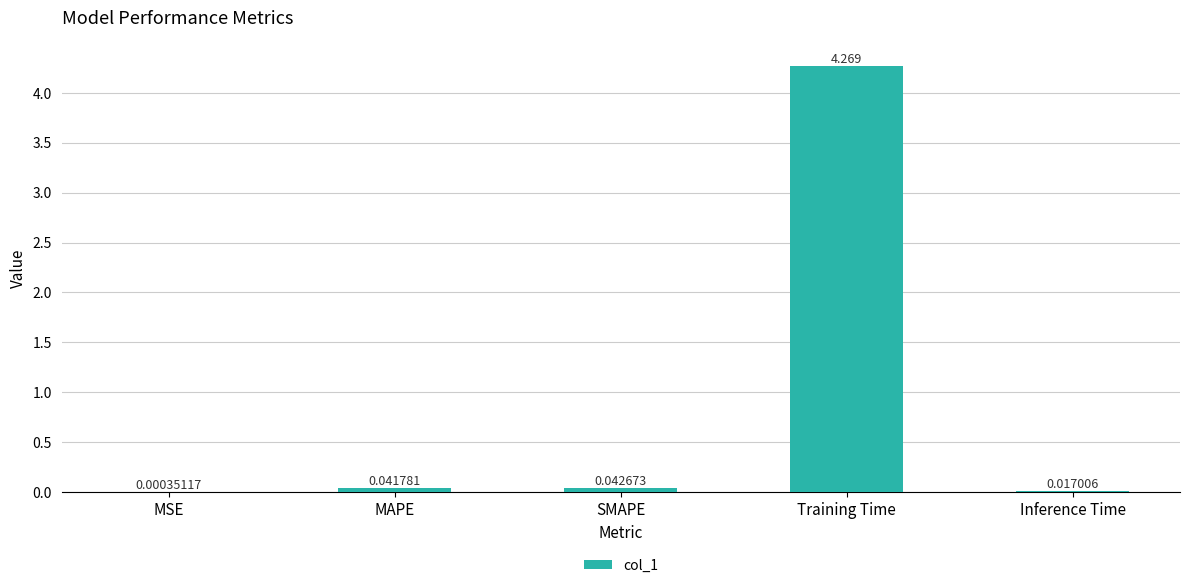

What is the sum of all values?

4.4